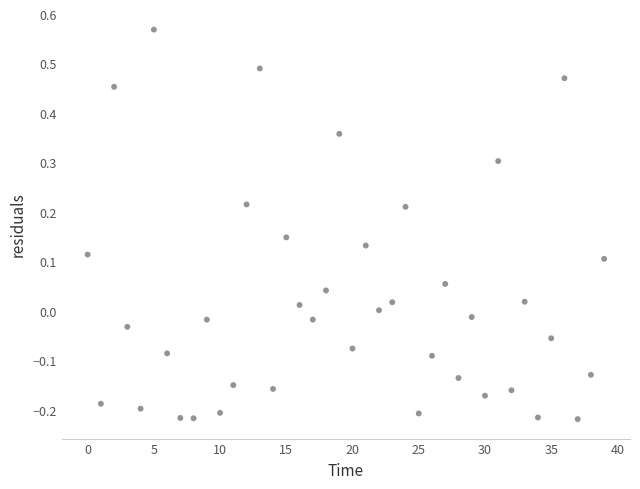

What is the range of Y values (max minus min)?

0.8